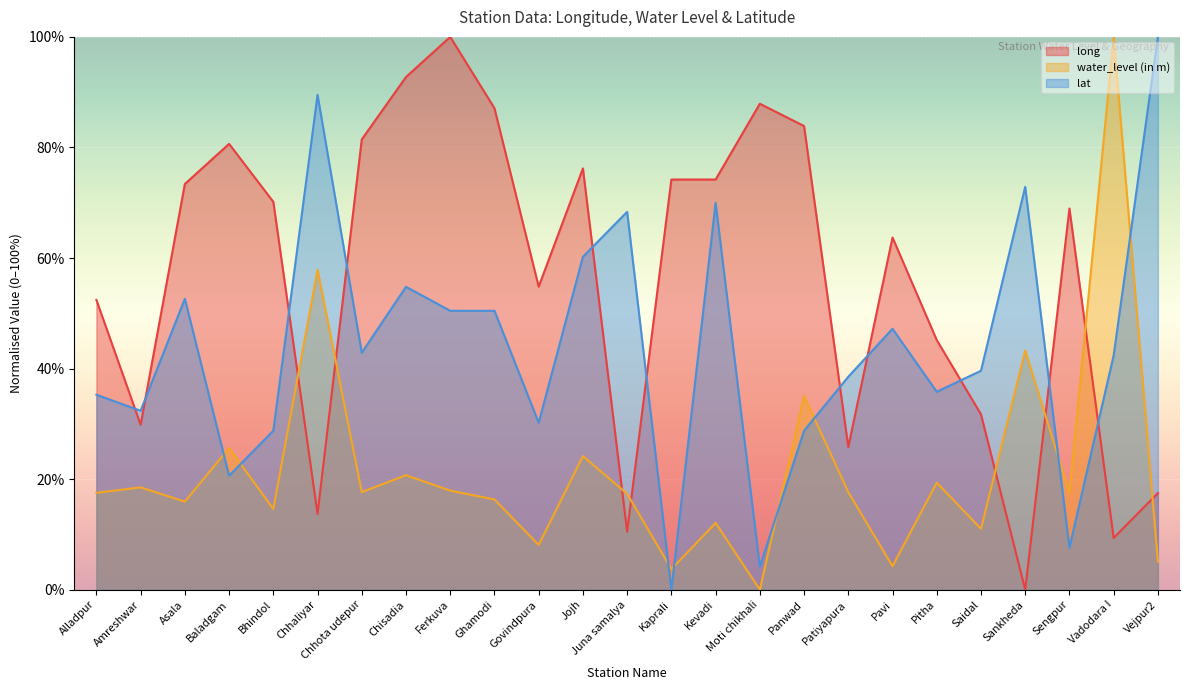

Is the value of long at Govindpura greater than the value of lat at Saidal?

Yes